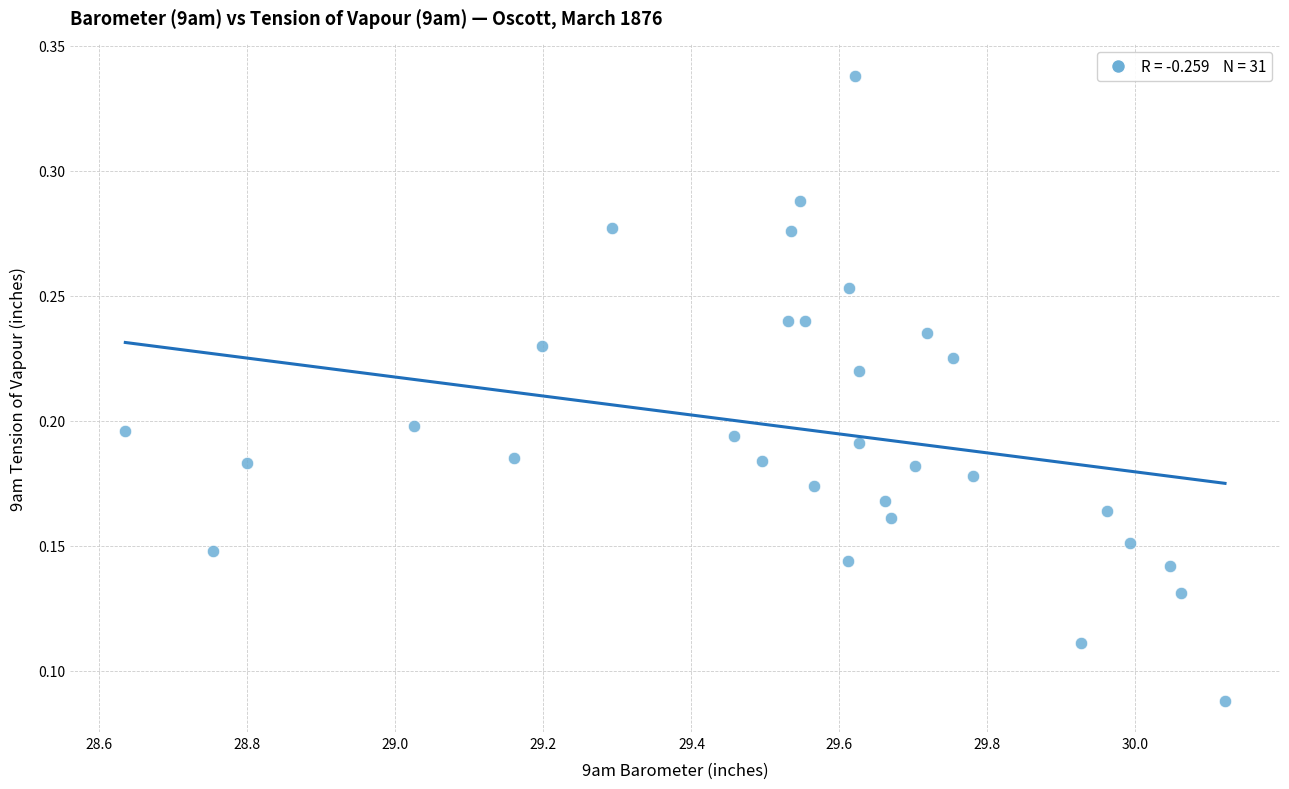

What is the range of X values (max minus min)?

1.5